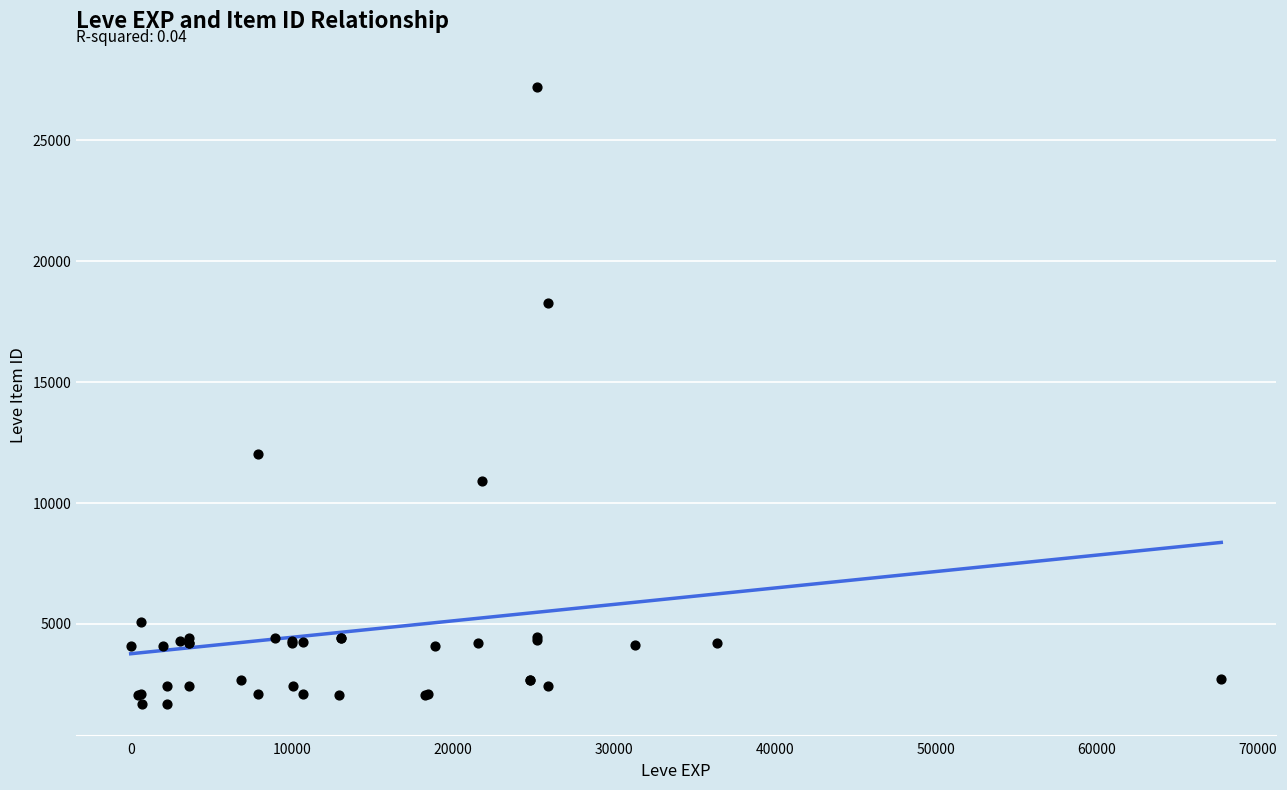

What Y value in the scatter plot is closest to 14448?

12018